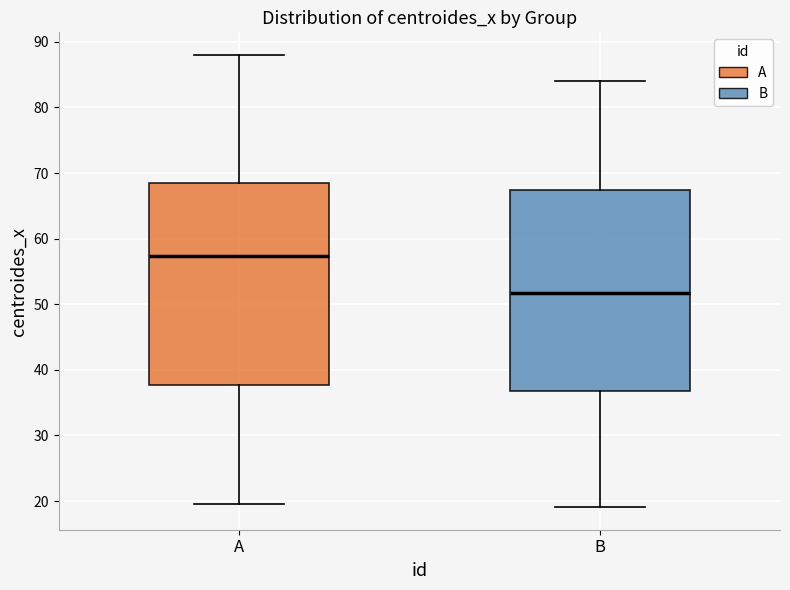

Where is the lower edge of the box for A on the y-axis? The values are not printed on the chart, so give them approximately, as read against the axis.

38